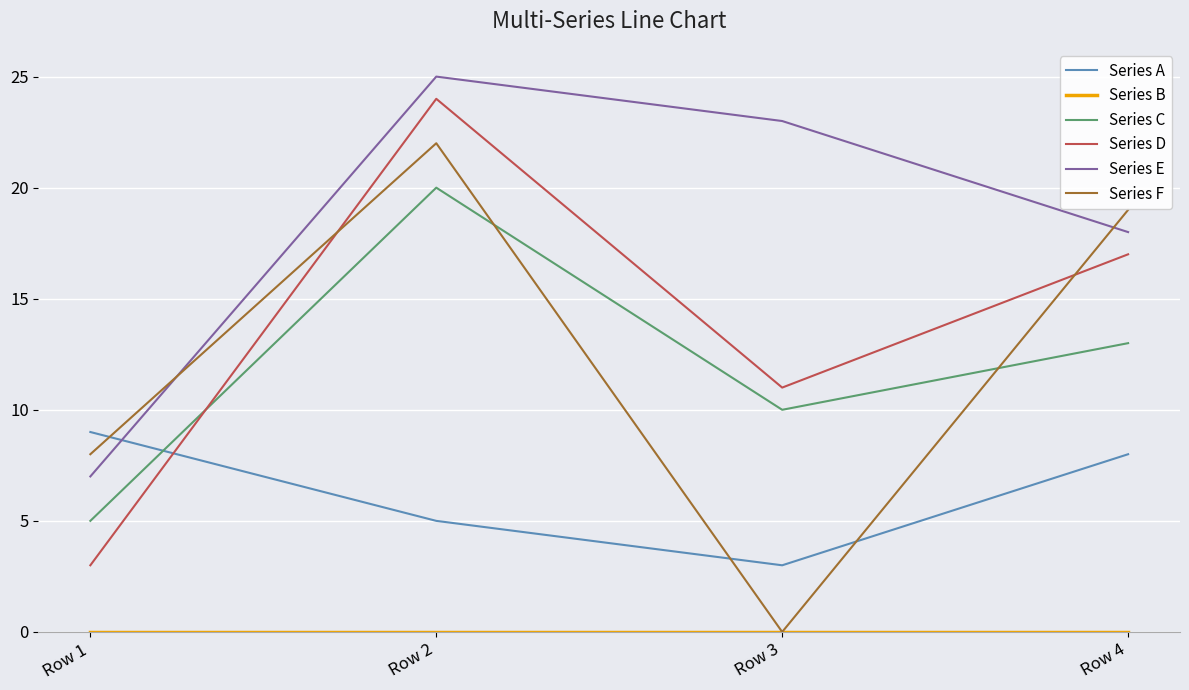

What is the difference between the Series E values at Row 4 and Row 1?

11